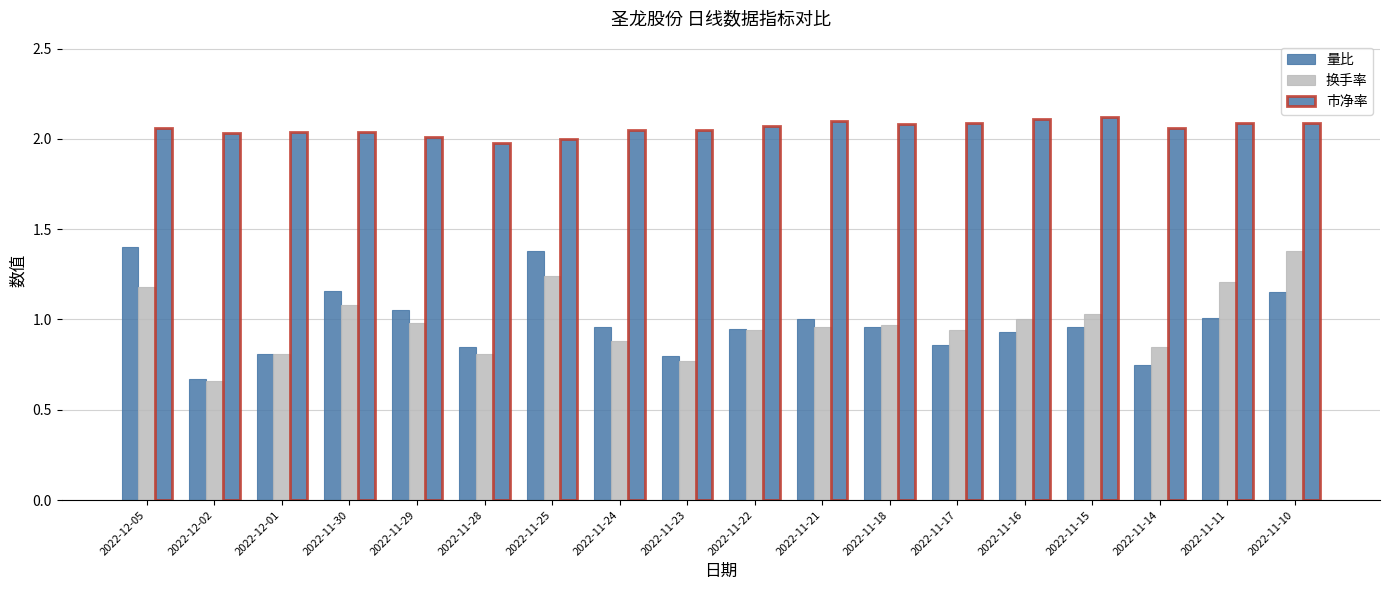

Which has a higher value, 2022-11-25 or 2022-11-22?

2022-11-25